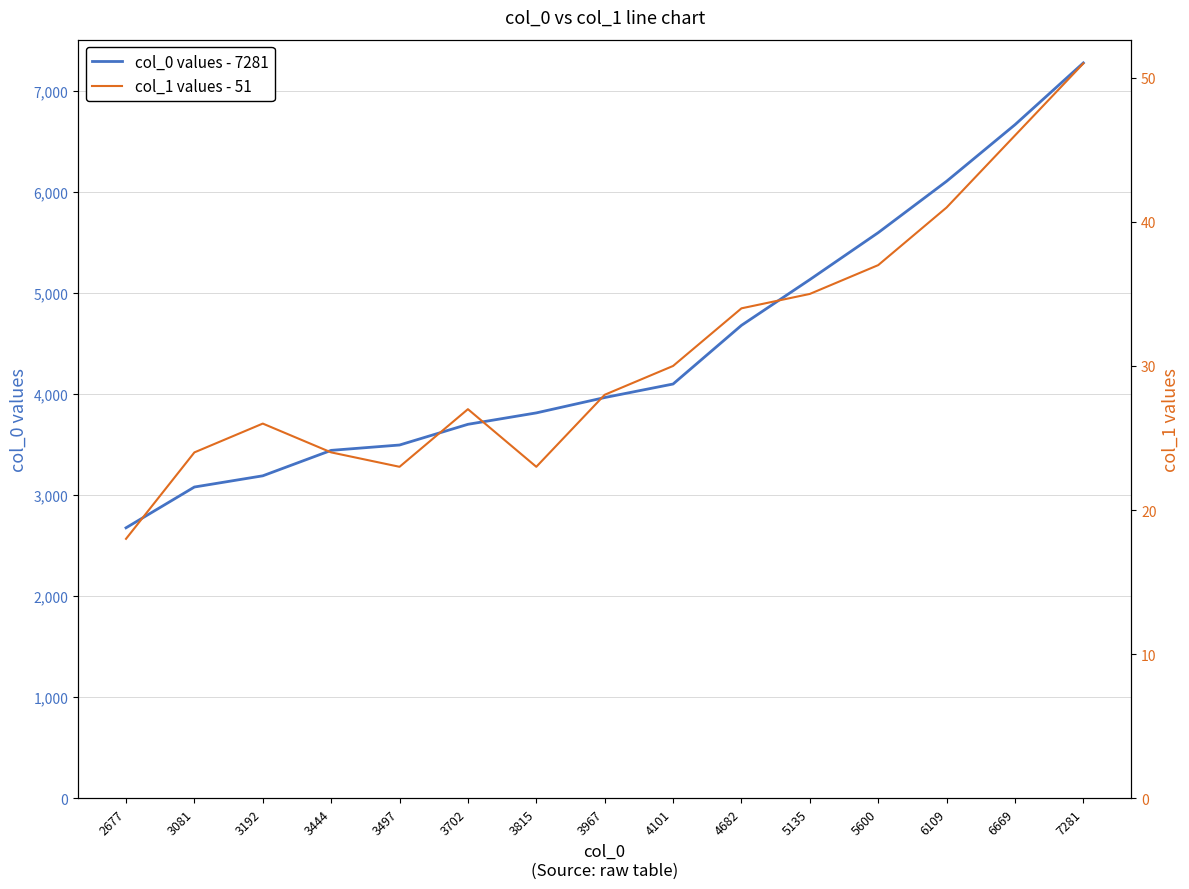

What is the difference between the maximum and minimum values in the col_0 values - 7281 series?

4604